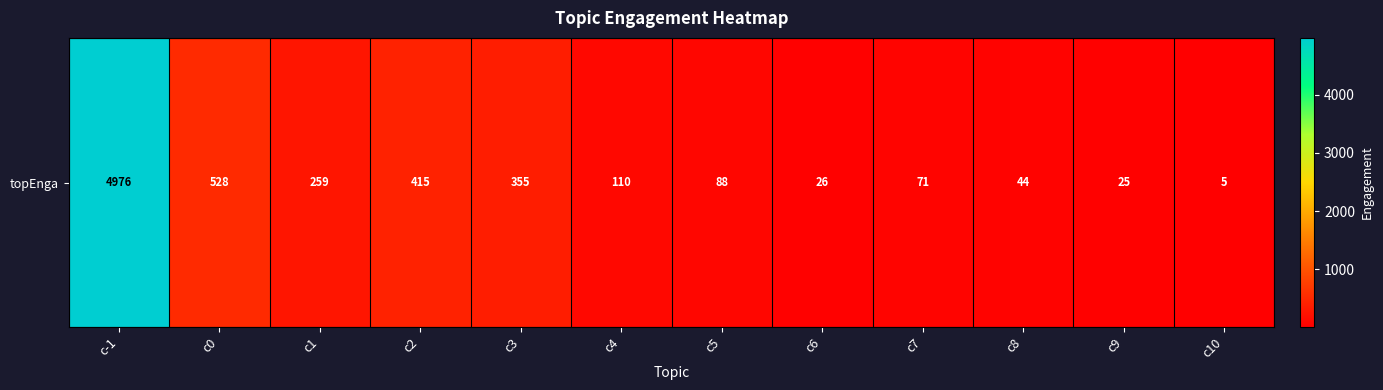

What is the difference between the maximum and minimum values?

4971